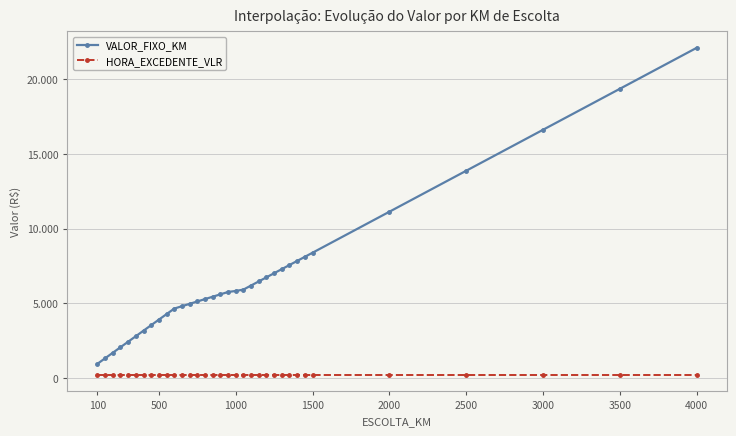

What are all the series names shown in the legend?

VALOR_FIXO_KM, HORA_EXCEDENTE_VLR